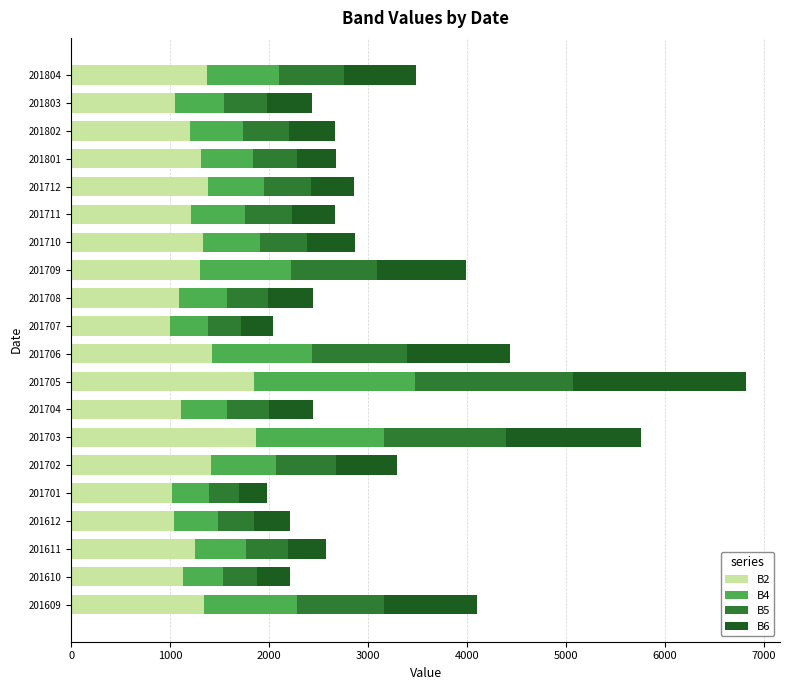

How many values in the B2 series are below 1307?

10